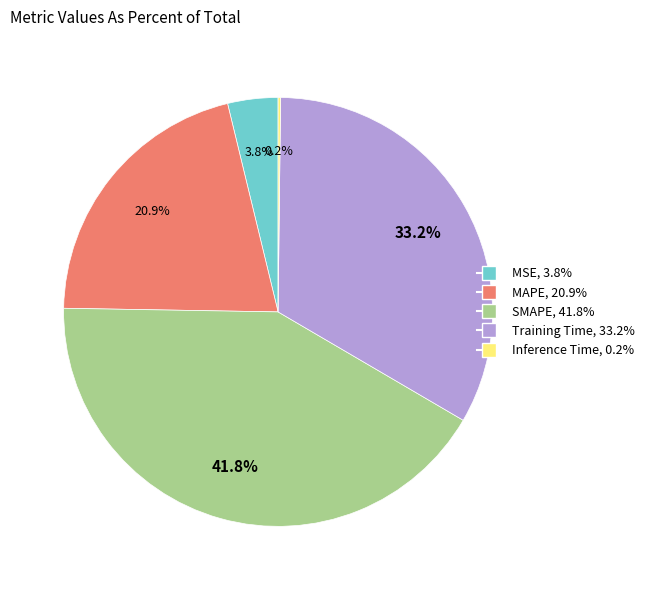

To the nearest percent, what is the average slice percentage?

20%